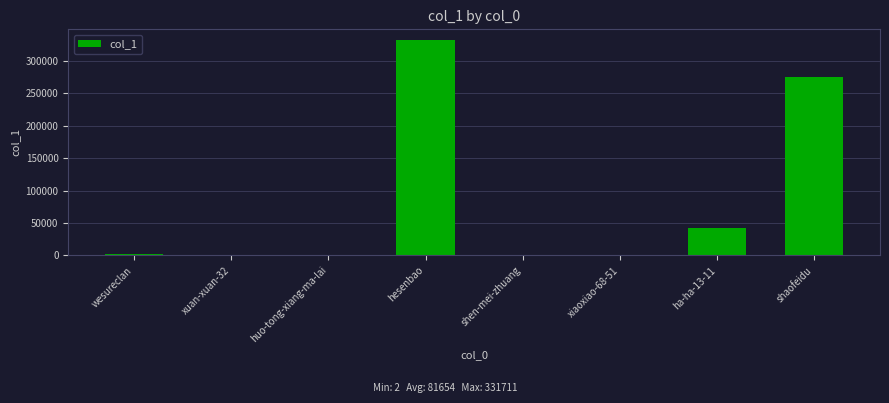

How many series are shown in this chart?

1